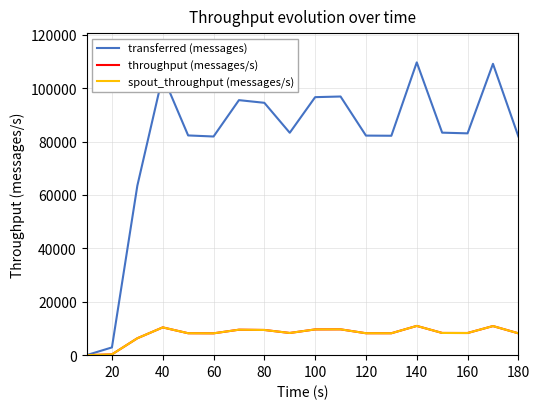

At which label does transferred (messages) first exceed 83300?

40